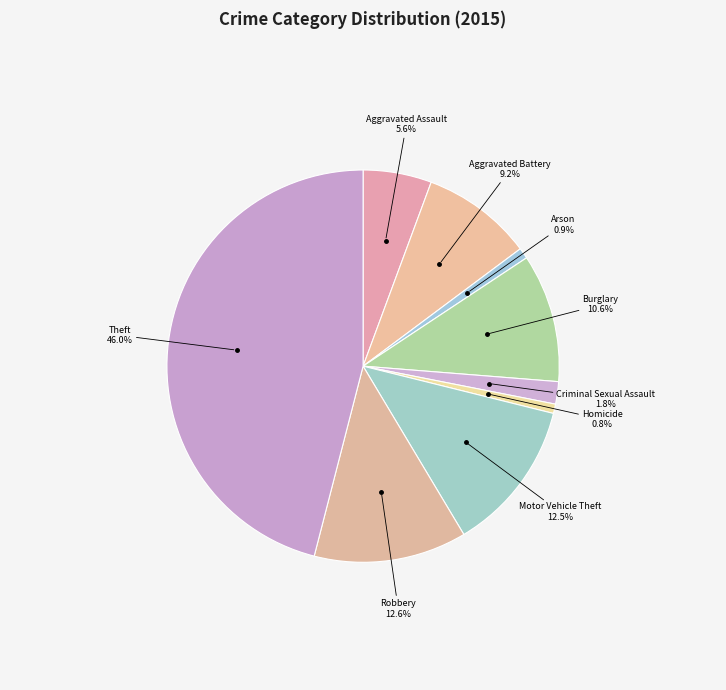

Which slice is the largest?

Theft